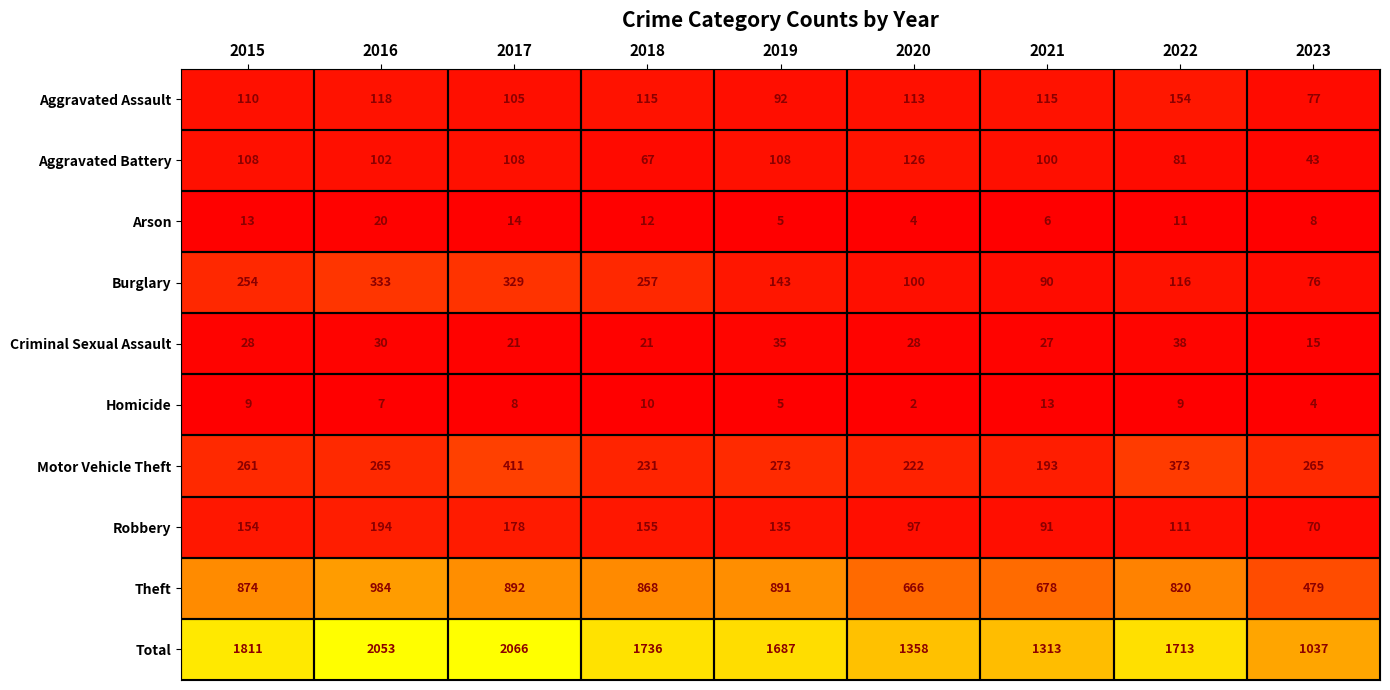

What value does the Motor Vehicle Theft series have at 2016?

265